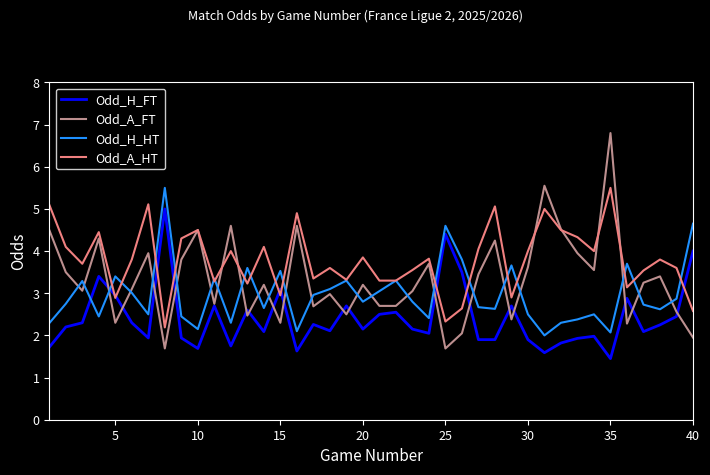

Which series has the largest total across all categories?

Odd_A_HT